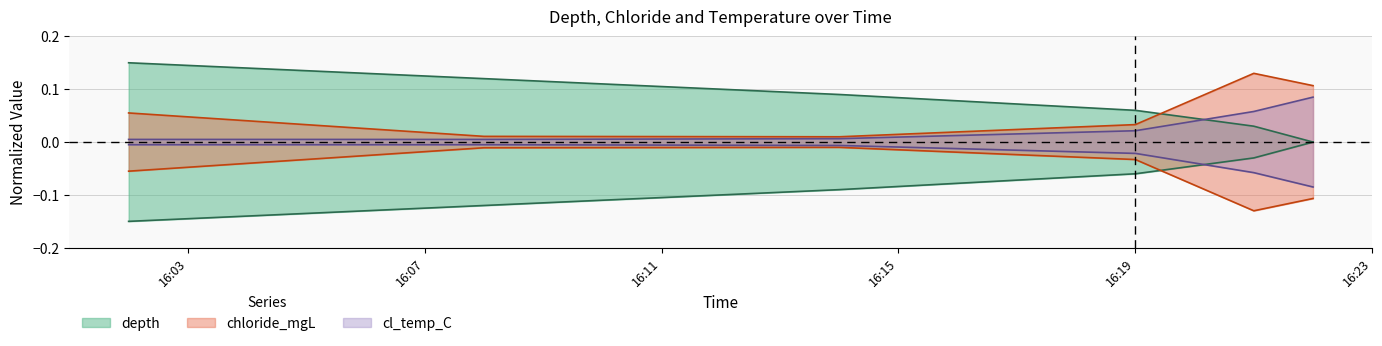

What are all the series names shown in the legend?

depth, chloride_mgL, cl_temp_C